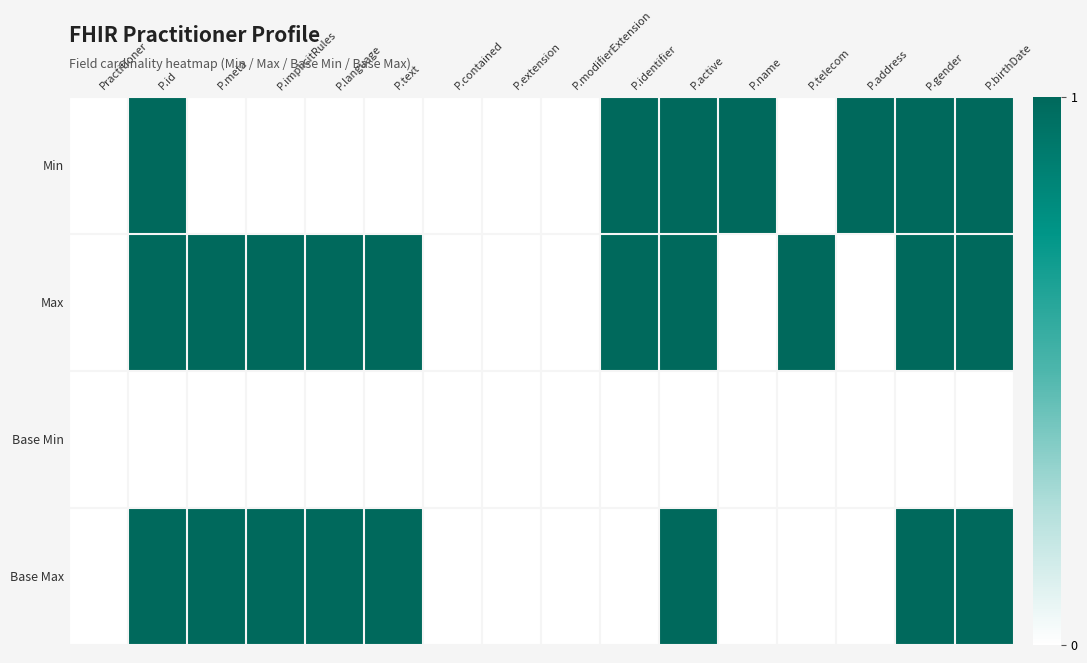

Which series has the largest total across all categories?

Max